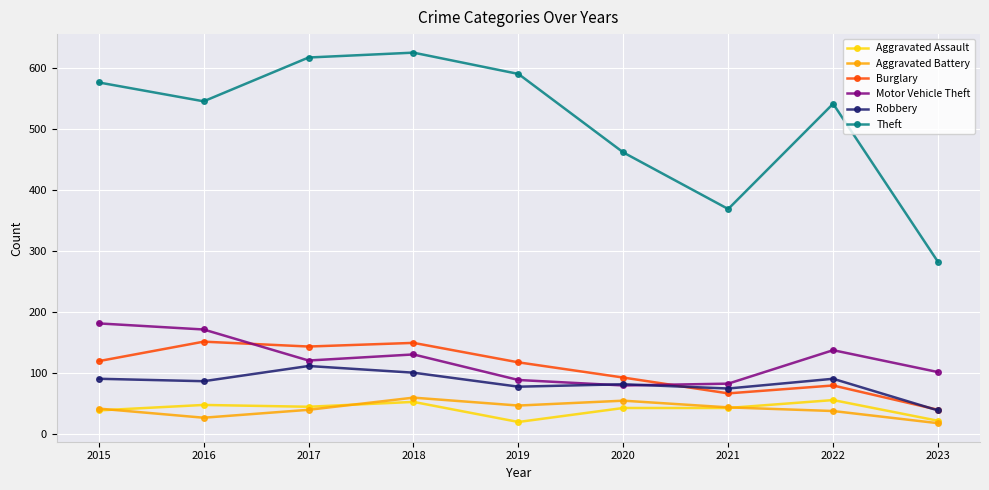

At how many categories does at least one series exceed 88?

9